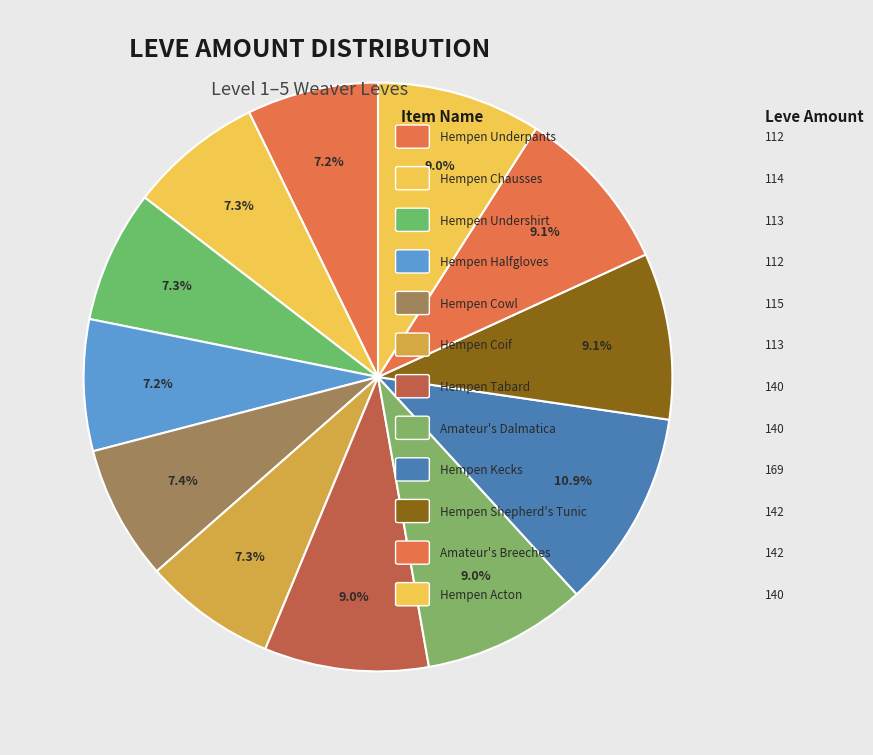

How many slices are in this pie chart?

12